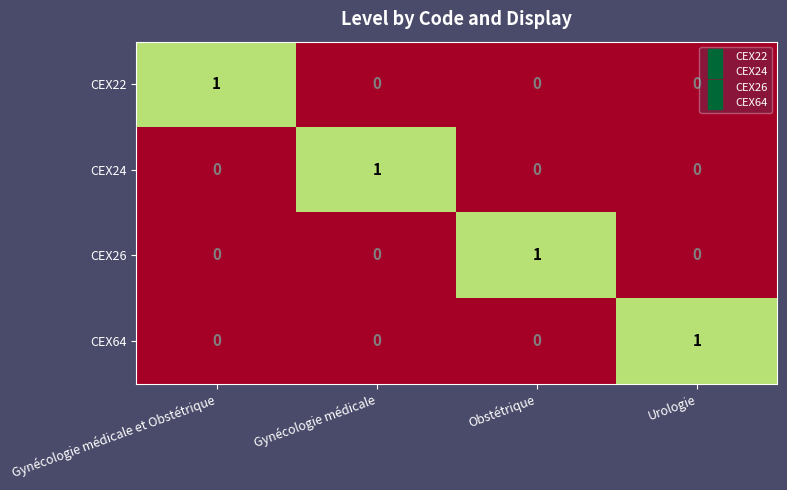

Reading right to left, transcribe all the data shown in this chart.

CEX22: Urologie=0	Obstétrique=0	Gynécologie médicale=0	Gynécologie médicale et Obstétrique=1
CEX24: Urologie=0	Obstétrique=0	Gynécologie médicale=1	Gynécologie médicale et Obstétrique=0
CEX26: Urologie=0	Obstétrique=1	Gynécologie médicale=0	Gynécologie médicale et Obstétrique=0
CEX64: Urologie=1	Obstétrique=0	Gynécologie médicale=0	Gynécologie médicale et Obstétrique=0